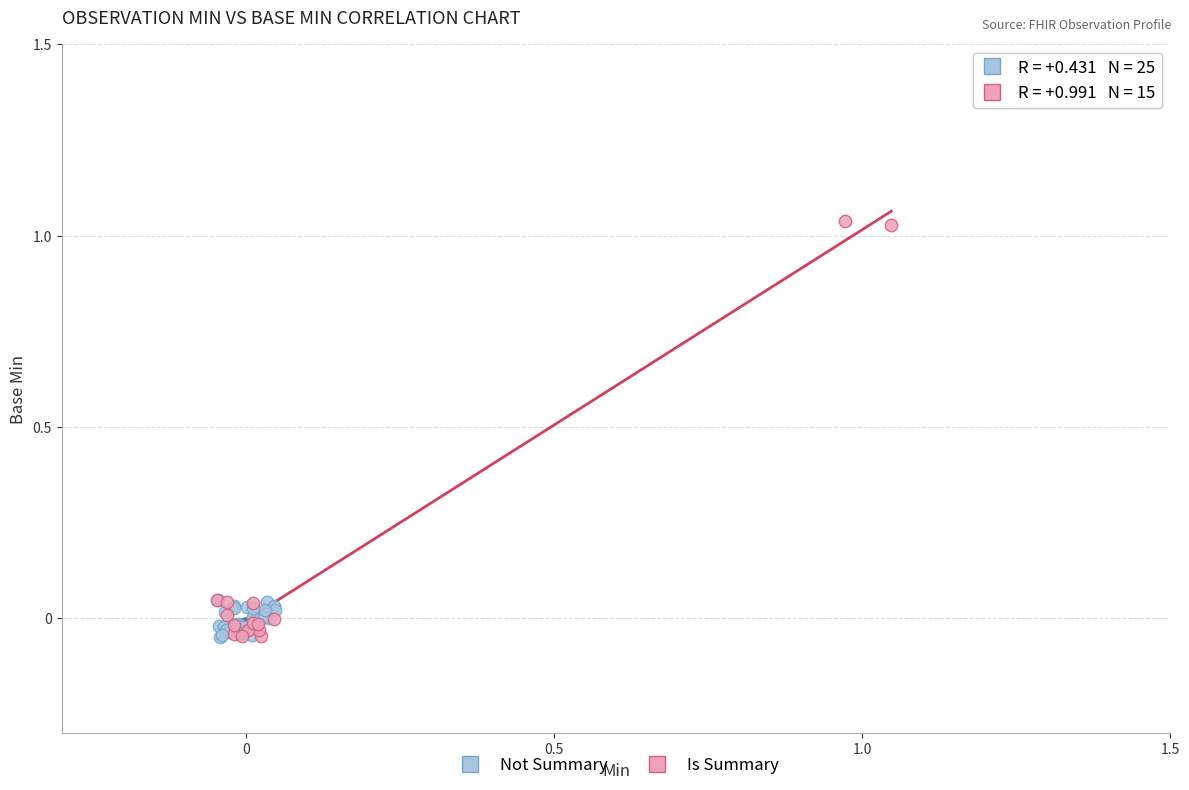

Which series has the widest spread of Y values?

Is Summary